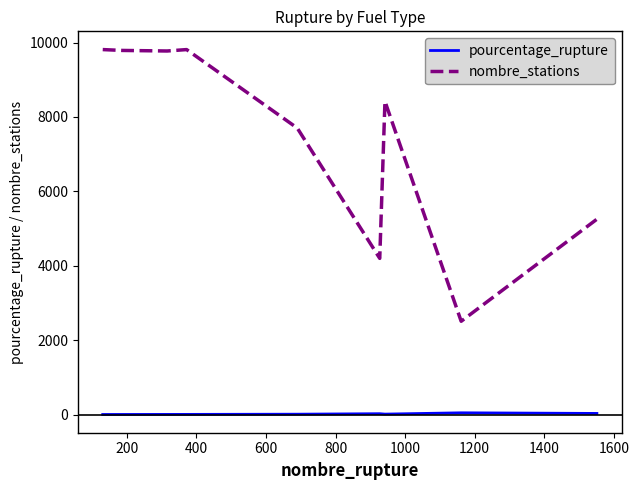

Which series has the widest spread of values?

nombre_stations